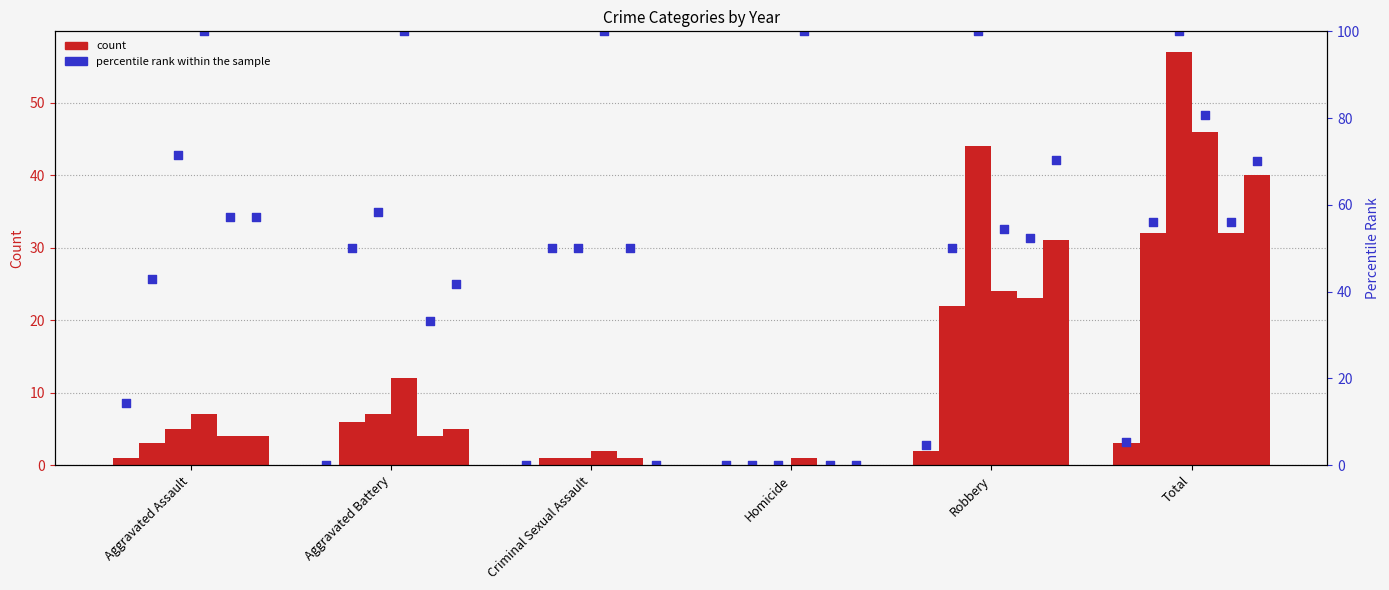

Is the value of 2015 at Aggravated Battery greater than the value of 2025 at Homicide?

Yes